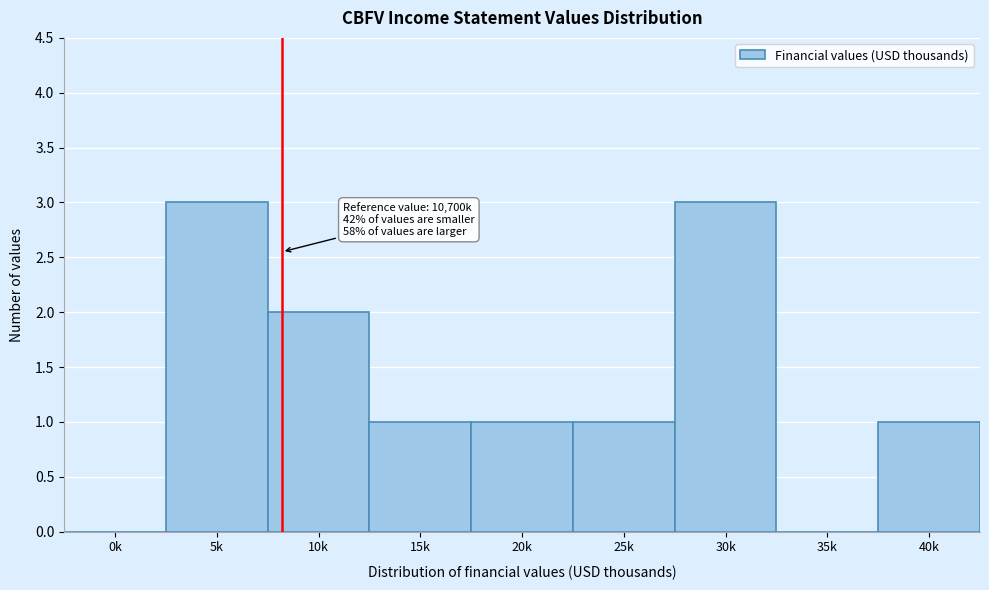

Reading right to left, extract all data points from this chart.

40k=1	35k=0	30k=3	25k=1	20k=1	15k=1	10k=2	5k=3	0k=0